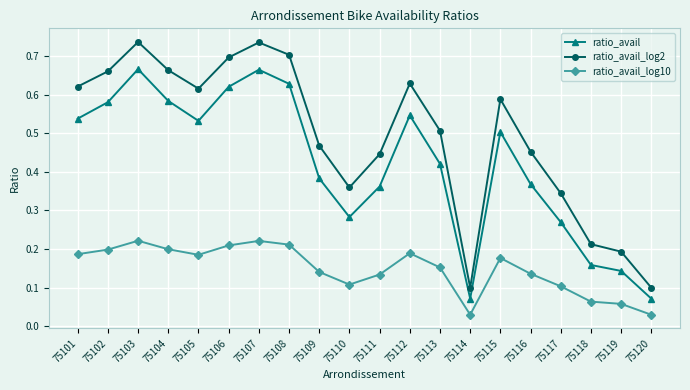

What is the sum of the ratio_avail values at 75106 and 75104?

1.2